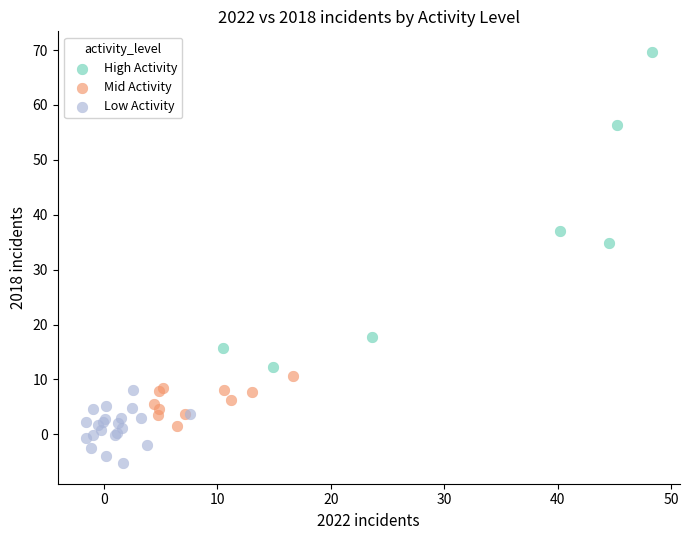

Which series contains the highest Y value?

High Activity